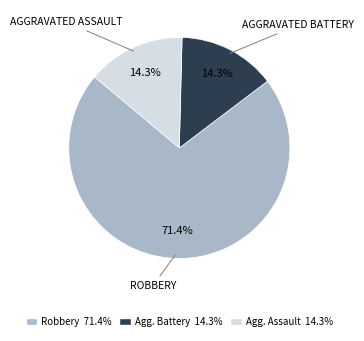

Does any single category account for the majority?

Yes